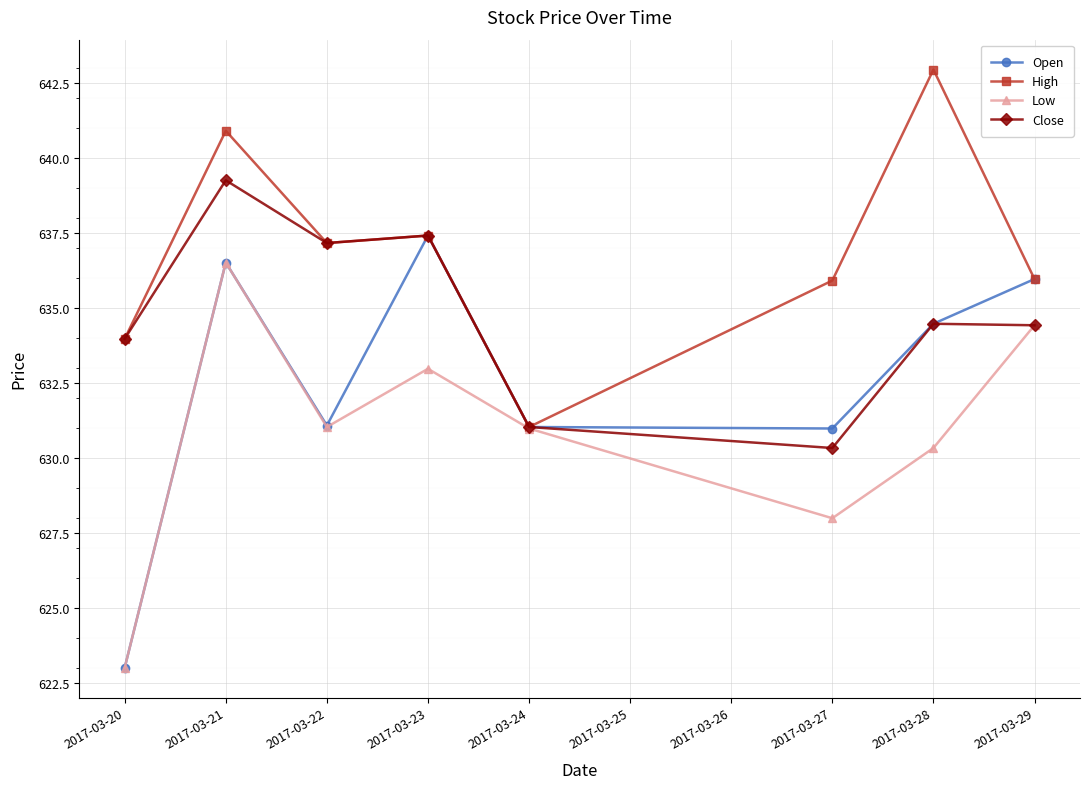

List the series in order of their peak value, lowest first.

Low, Open, Close, High